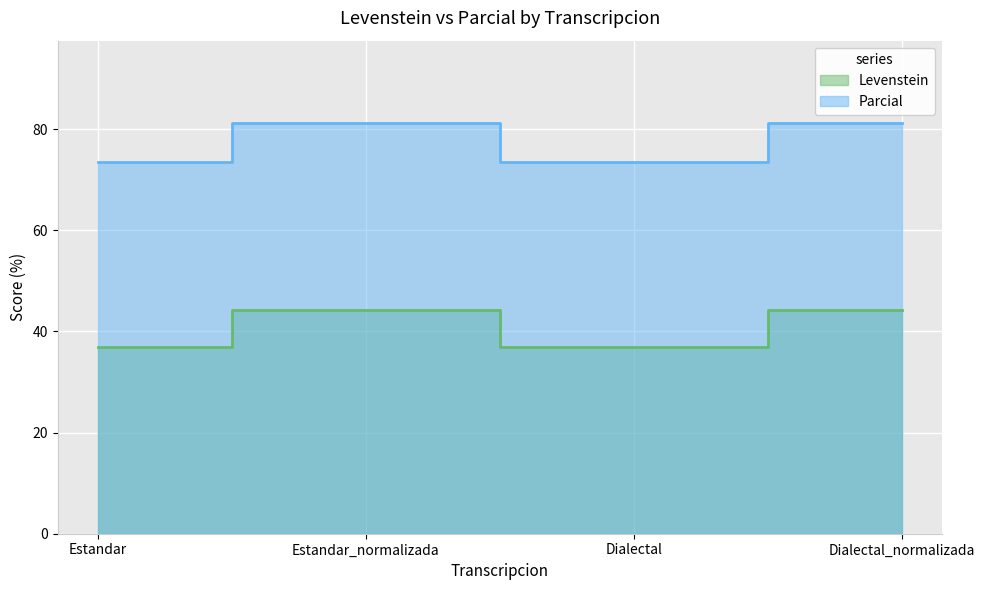

How many interior local peaks does the Levenstein series have?

1